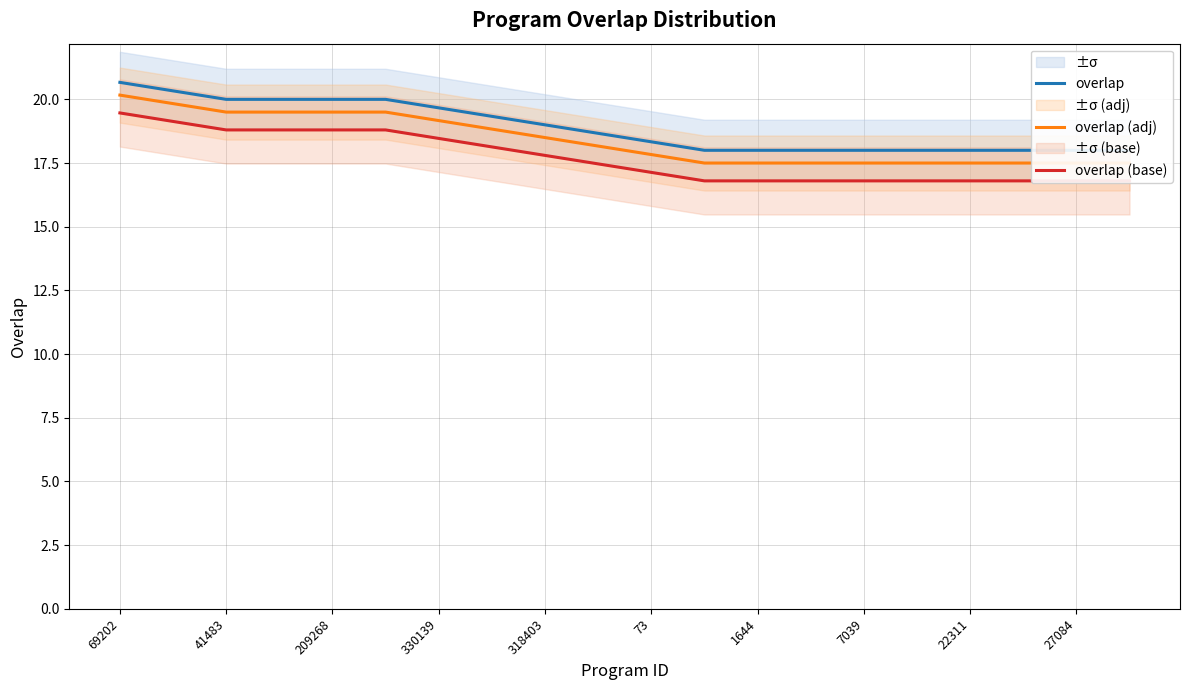

True or false: overlap and overlap (base) intersect in this chart.

False